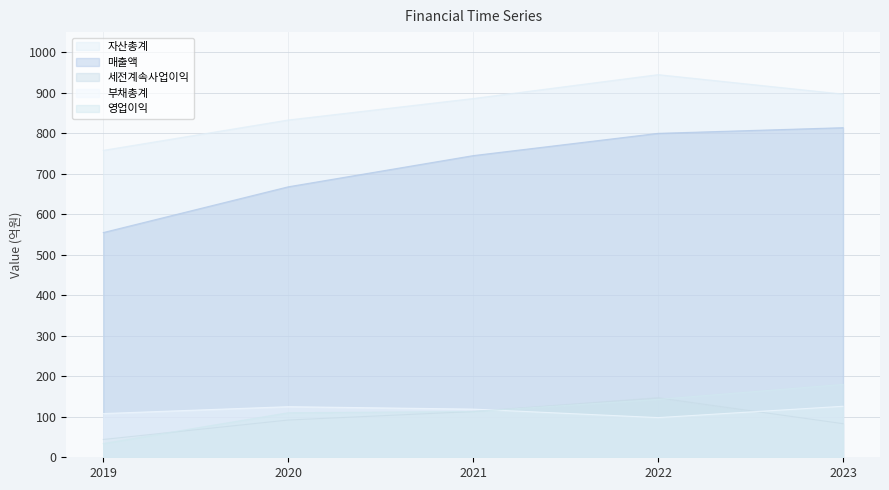

True or false: 세전계속사업이익 has more than 2 points higher than both neighbors.

False